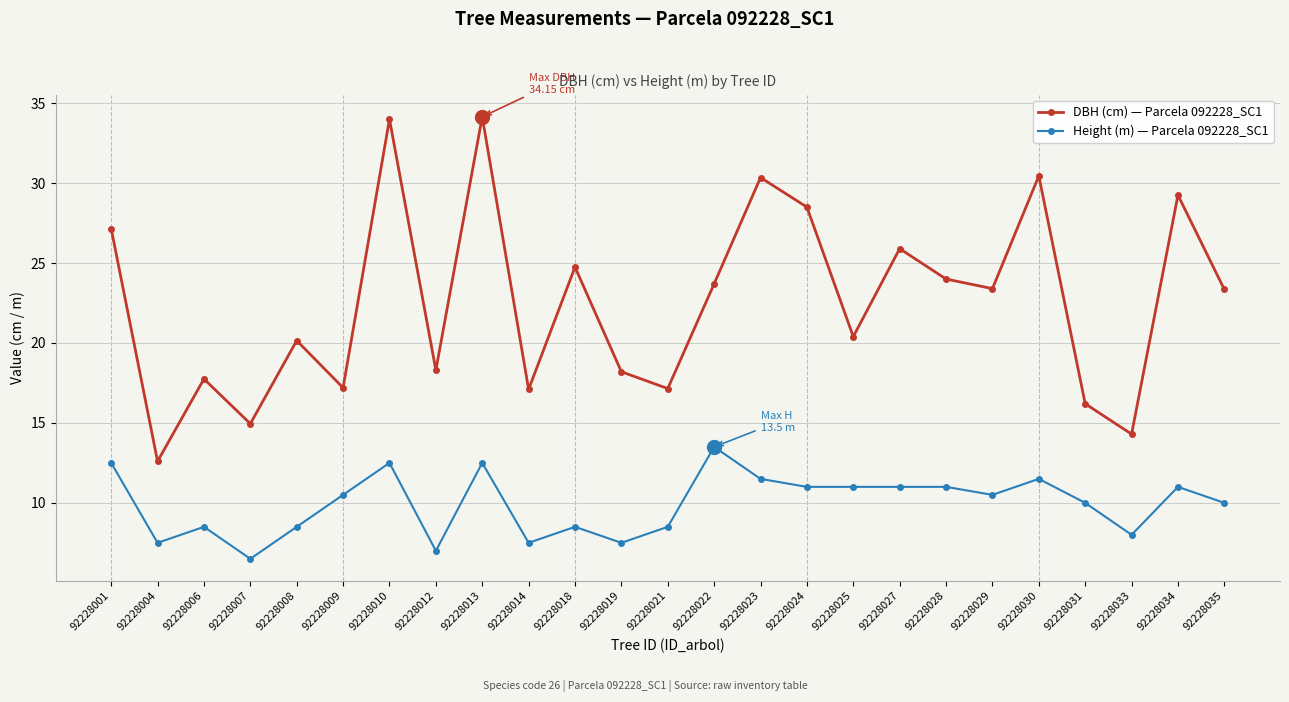

Rank the series by their maximum value, from highest to lowest.

DBH (cm) — Parcela 092228_SC1, Height (m) — Parcela 092228_SC1